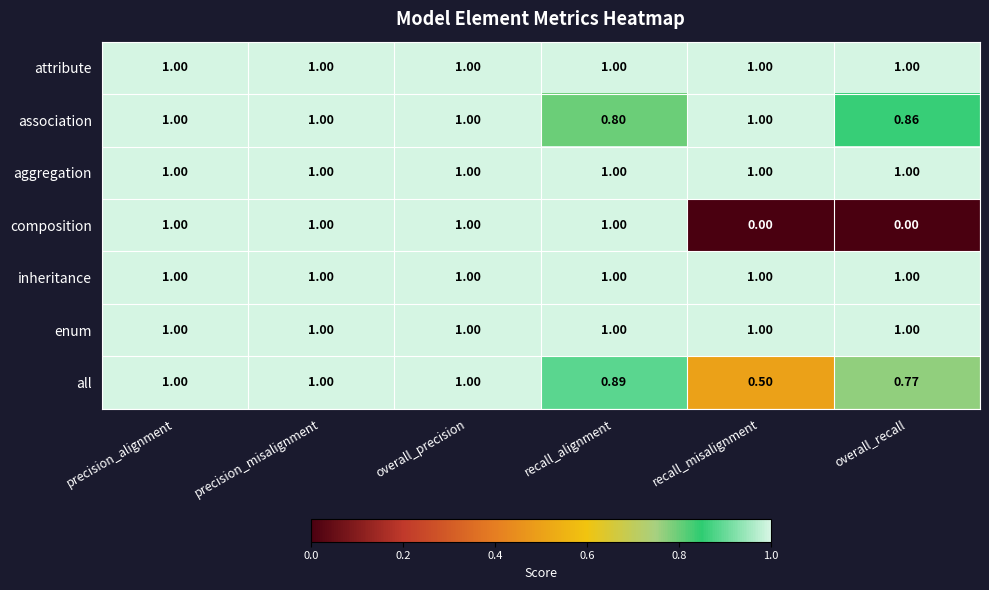

Which series has the widest spread of values?

composition